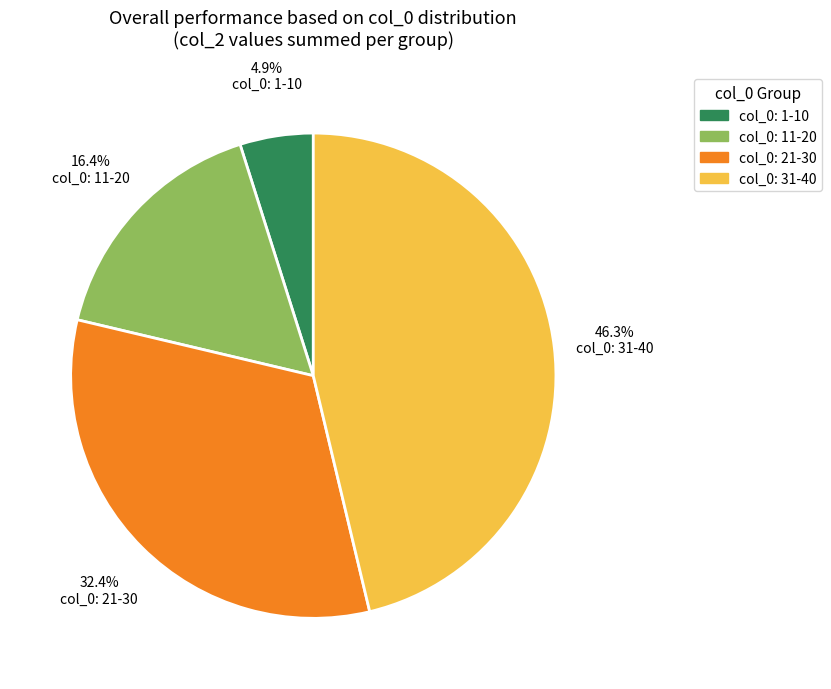

Does any single category account for the majority?

No